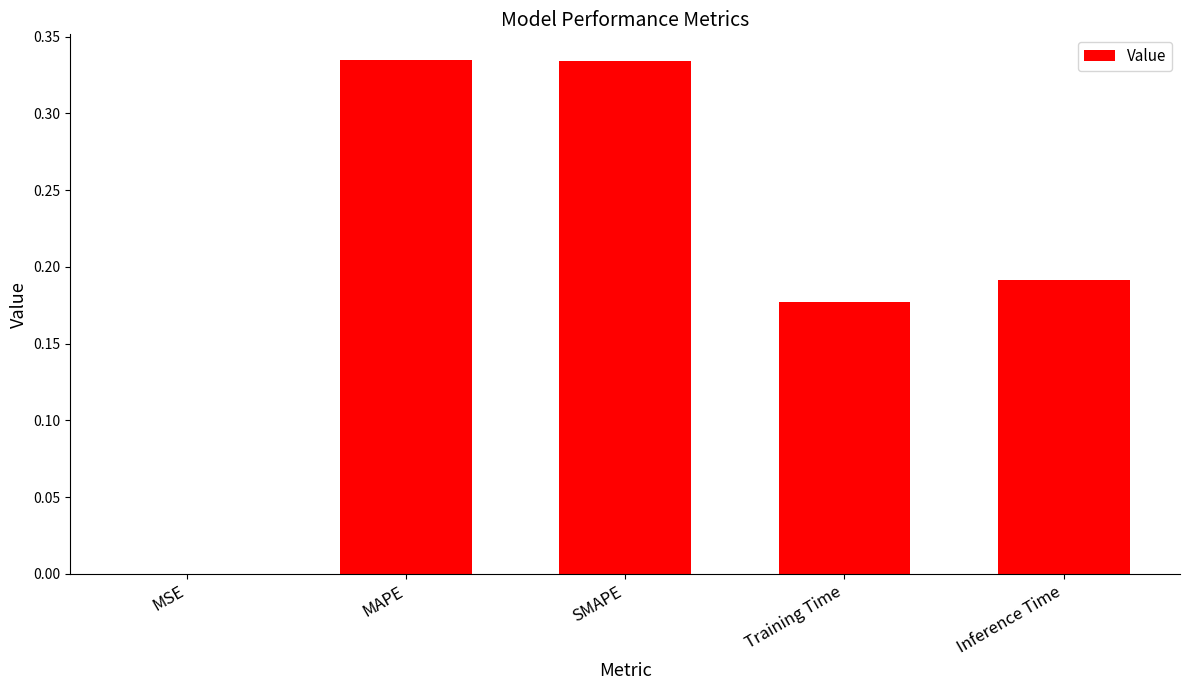

What is the sum of the values at SMAPE and Inference Time?

0.5